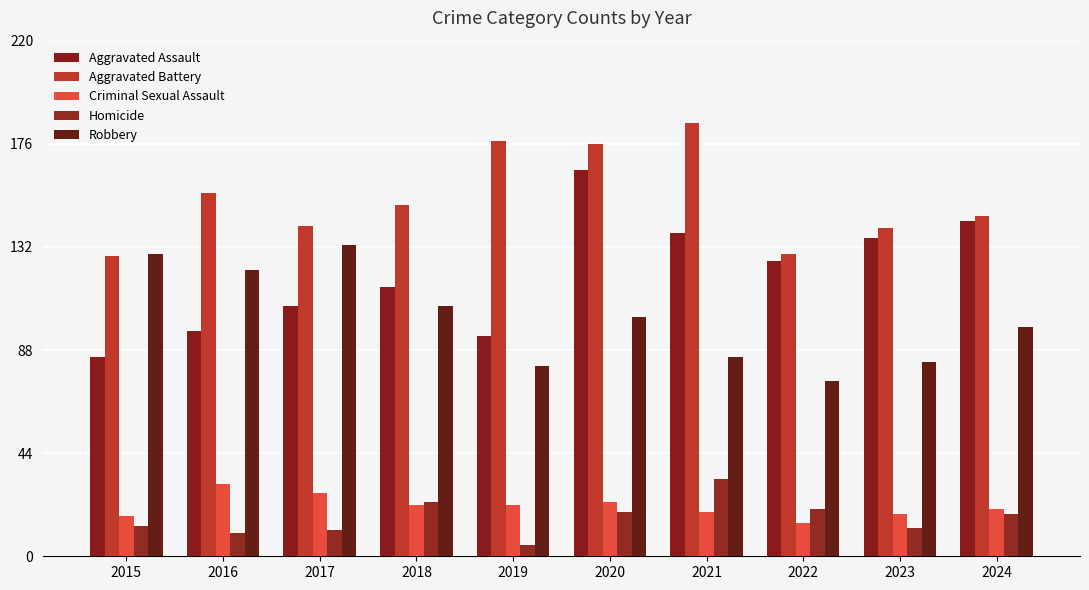

Is it true that Robbery equals 98 at 2024?

True